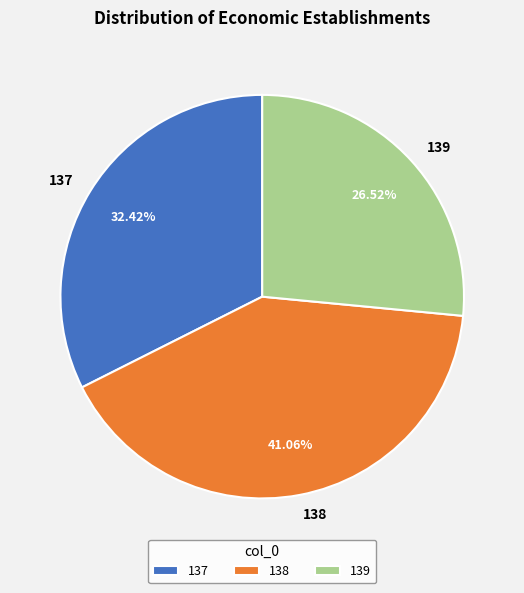

What percentage is the 138 slice, to the nearest percent?

41%